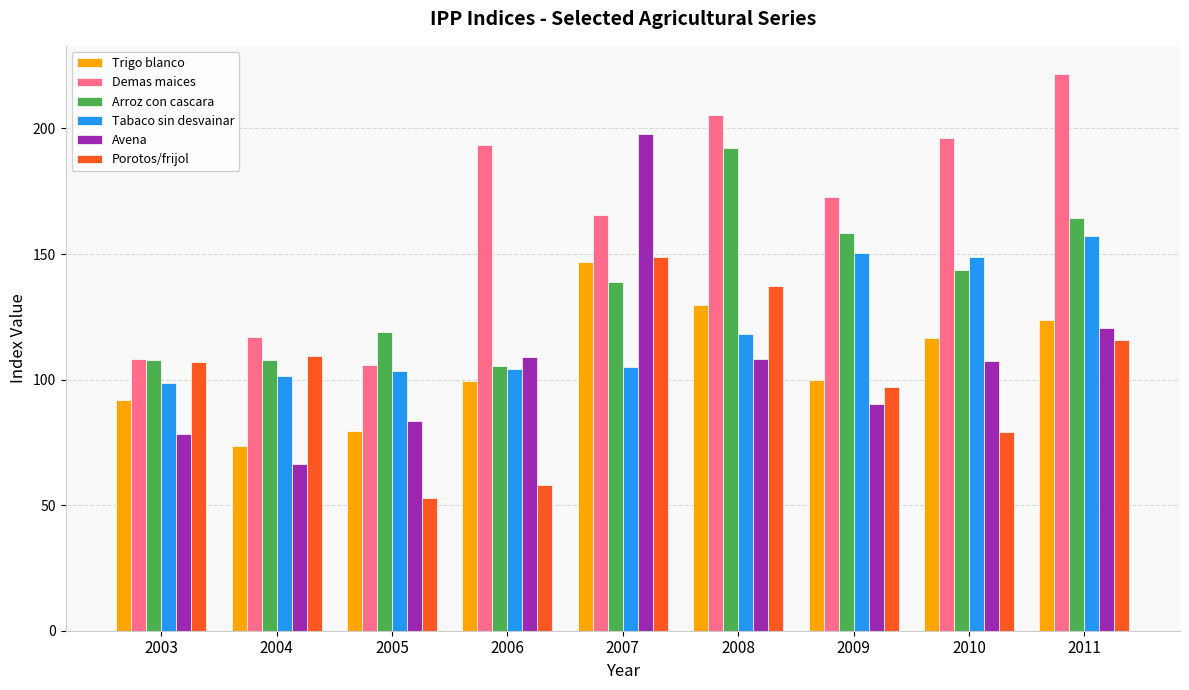

What is the maximum value for Trigo blanco?

146.8